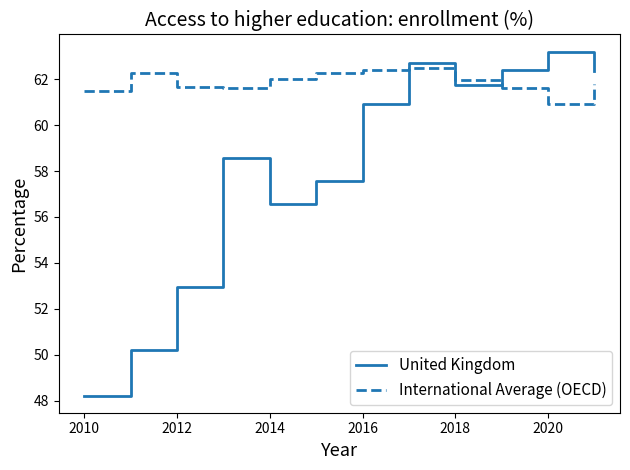

Is this an area chart (filled region under the line)?

No